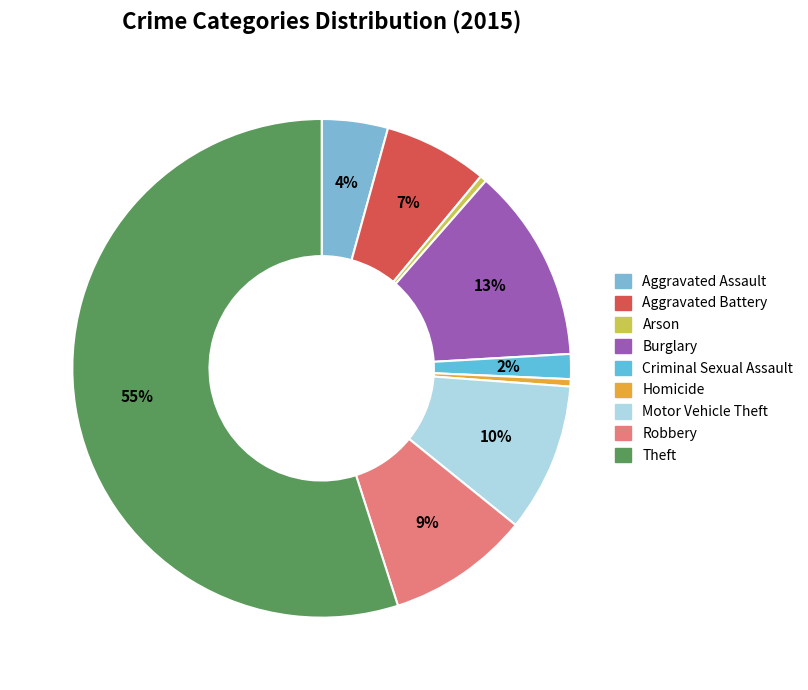

The Arson slice represents 0% of the pie. True or false?

True